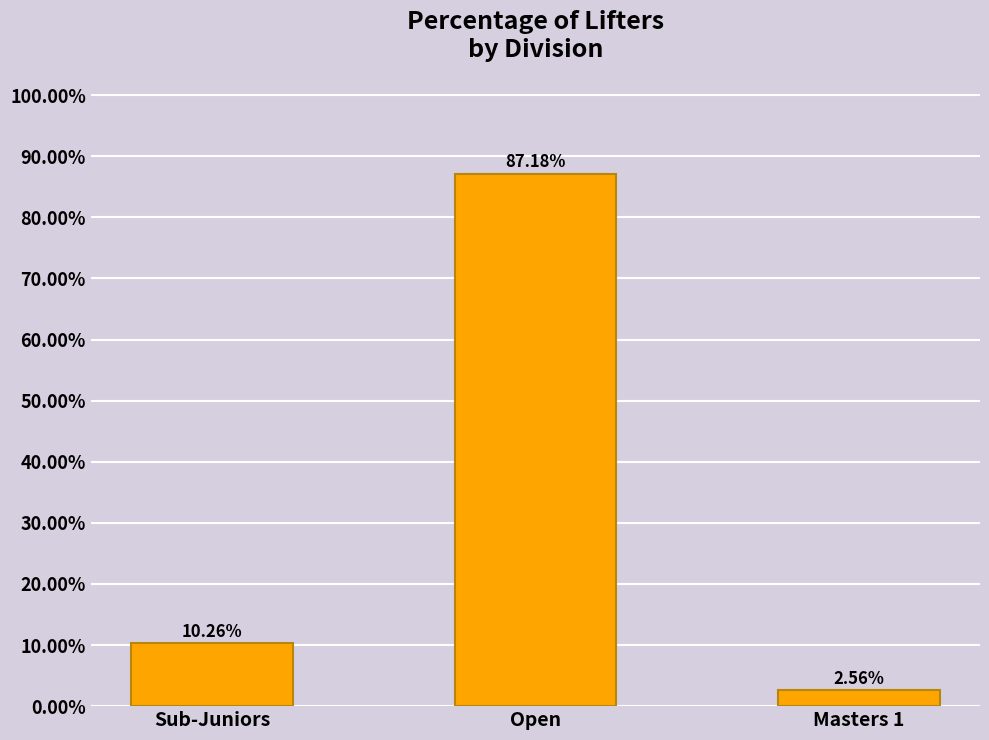

What is the sum of the values at Open and Sub-Juniors?

97.4